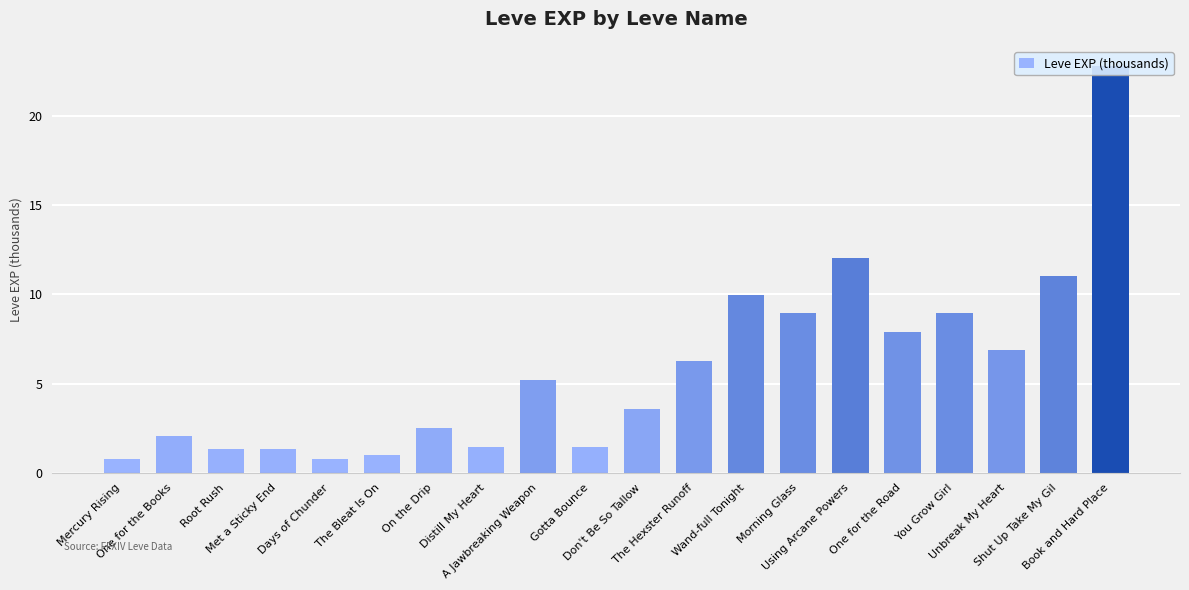

What is the label of the 13th bar from the left?

Wand-full Tonight